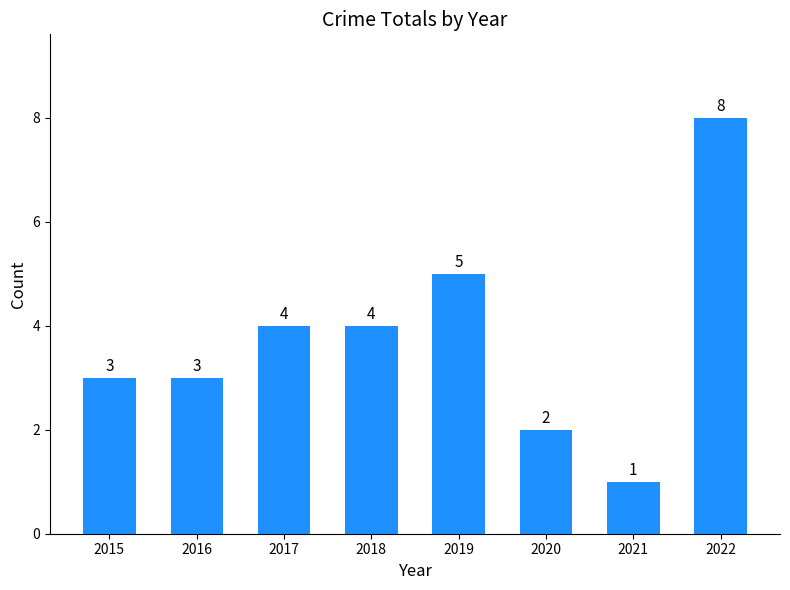

The value at 2020 is 2. True or false?

True